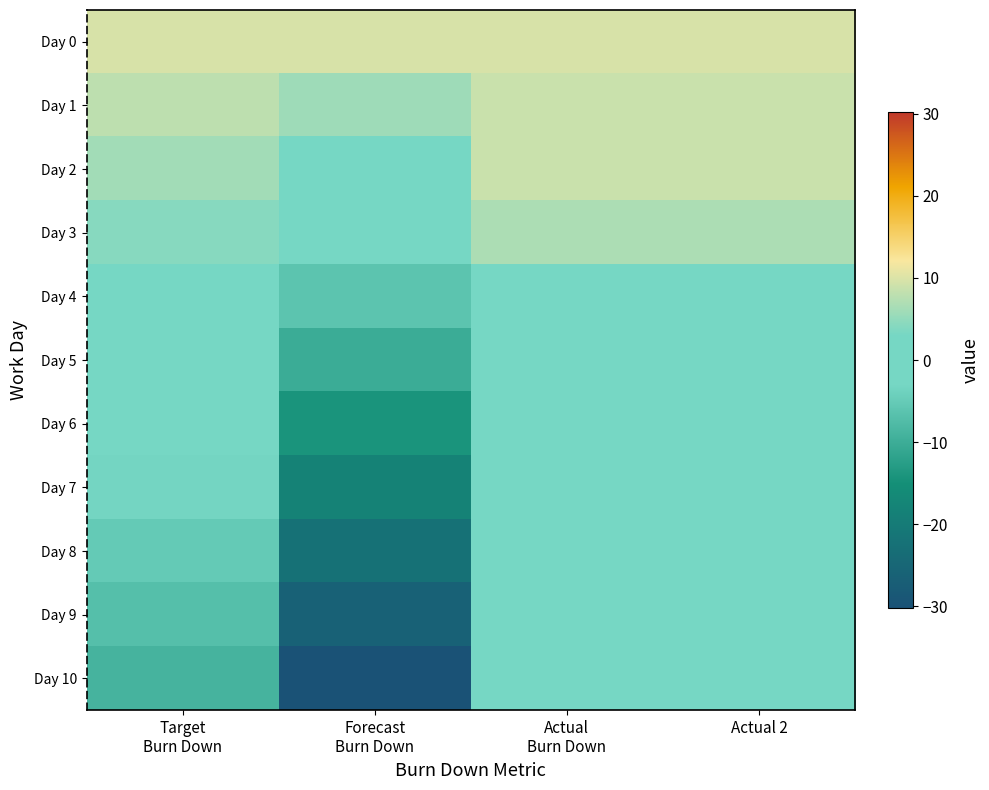

Which series has the largest range (max minus min)?

Day 10